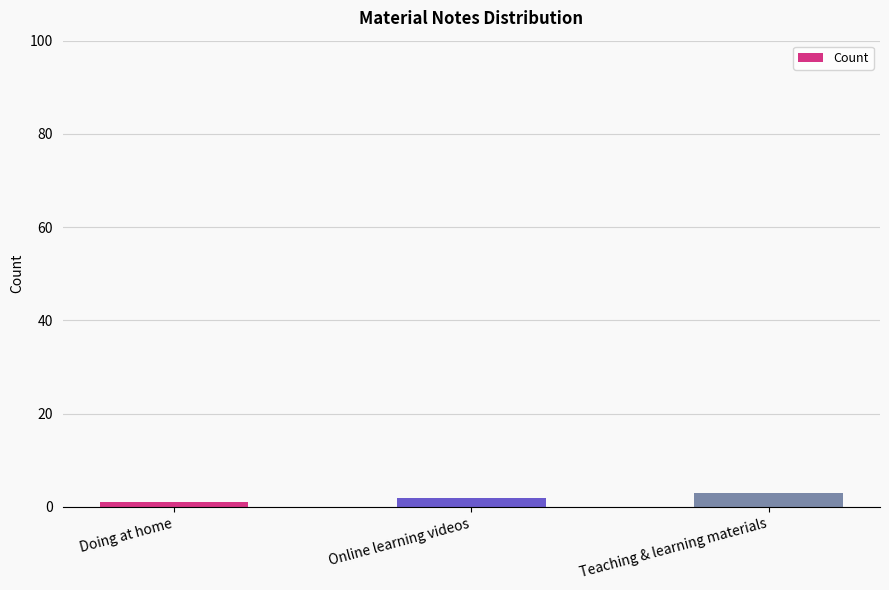

Count the number of data series in this chart.

1